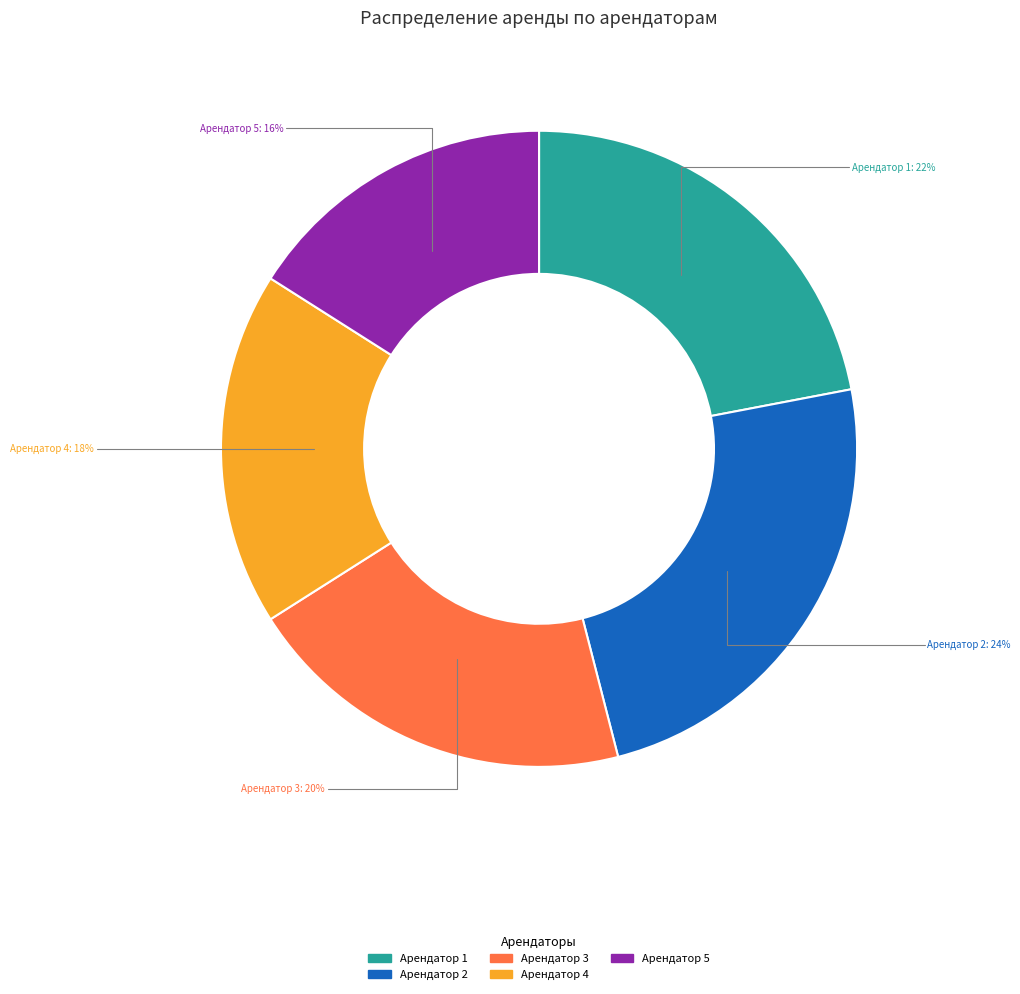

Rank the categories by value from lowest to highest.

Арендатор 5, Арендатор 4, Арендатор 3, Арендатор 1, Арендатор 2